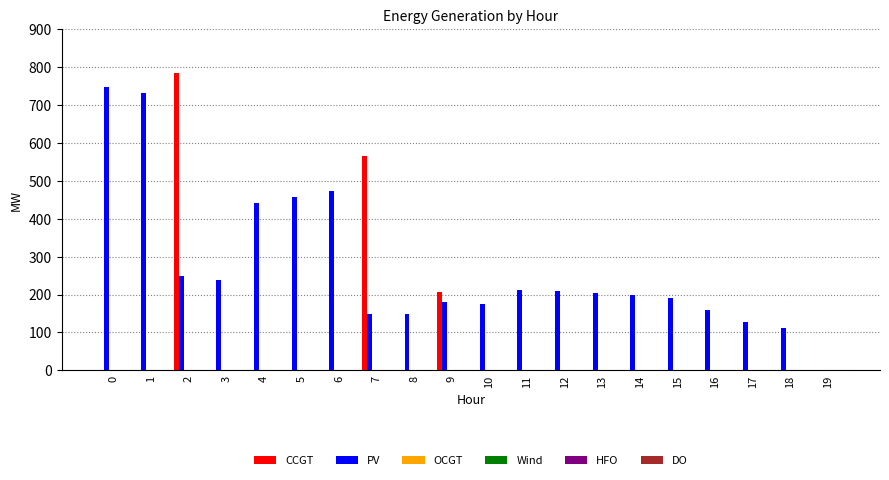

Which series has the largest total across all categories?

PV